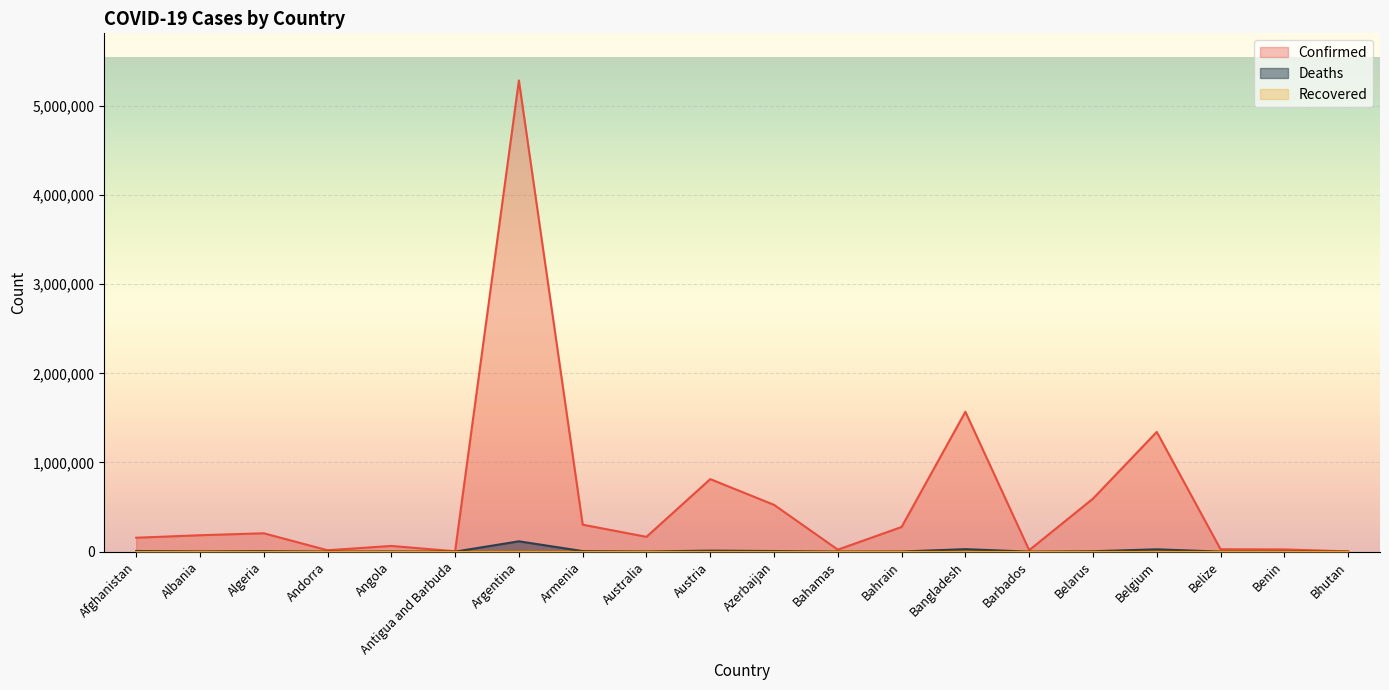

What is the label of the 4th point from the right?

Belgium